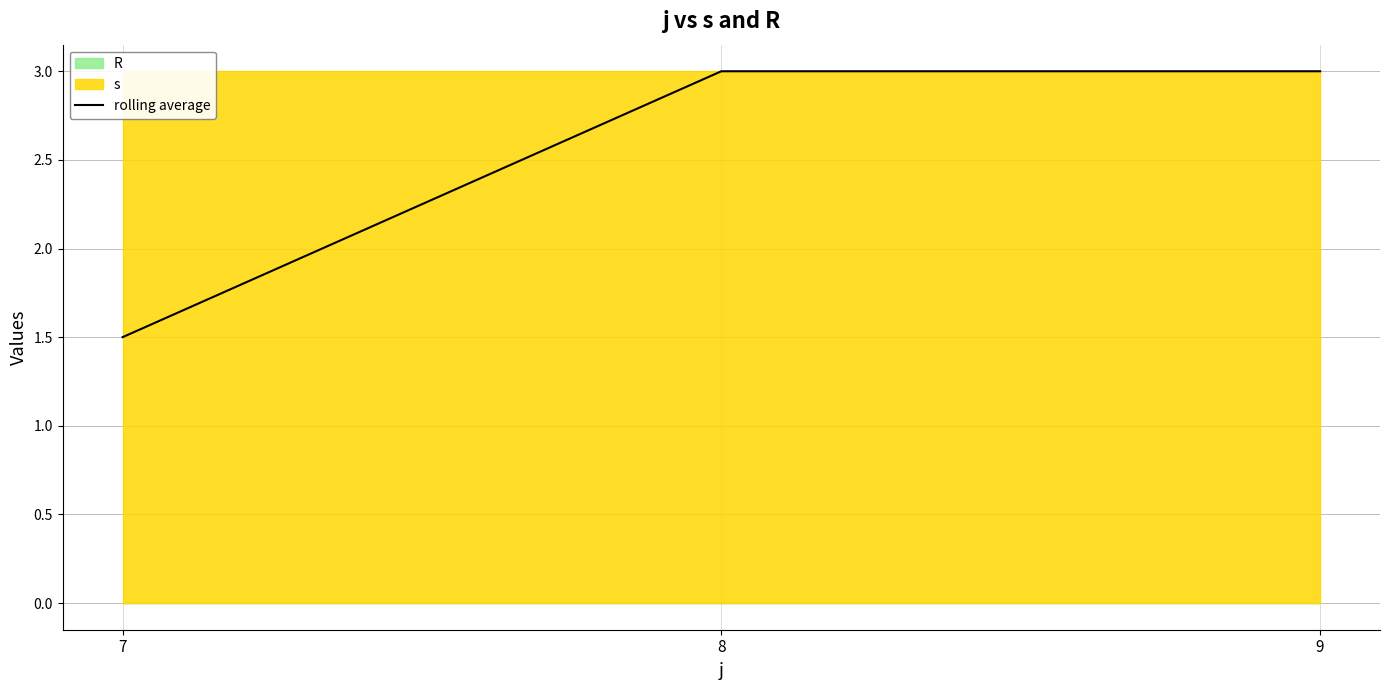

How many lines are shown in the chart?

1